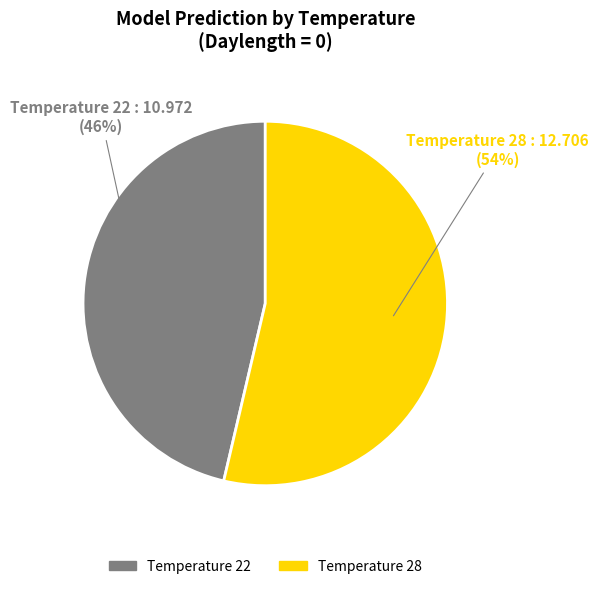

Between Temperature 22 and Temperature 28, which is larger?

Temperature 28